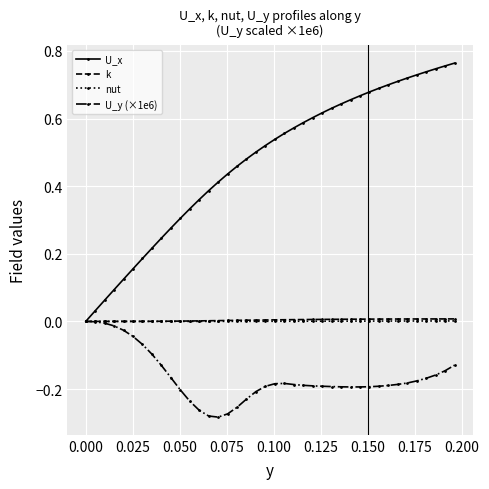

Which series has the largest total across all categories?

U_x